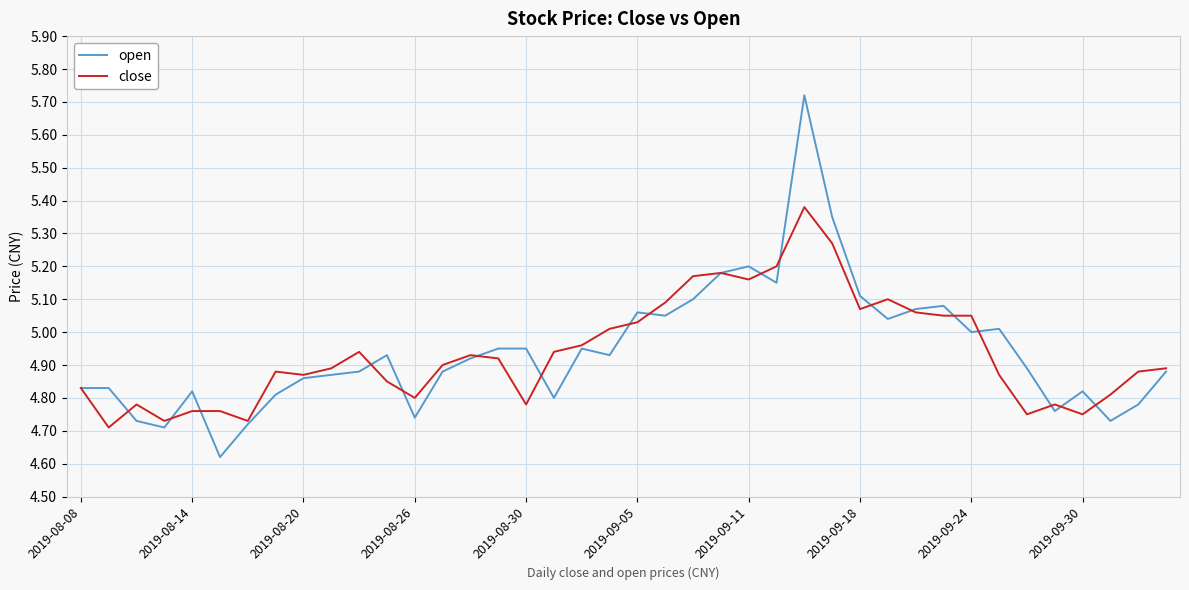

Is this an area chart (filled region under the line)?

No